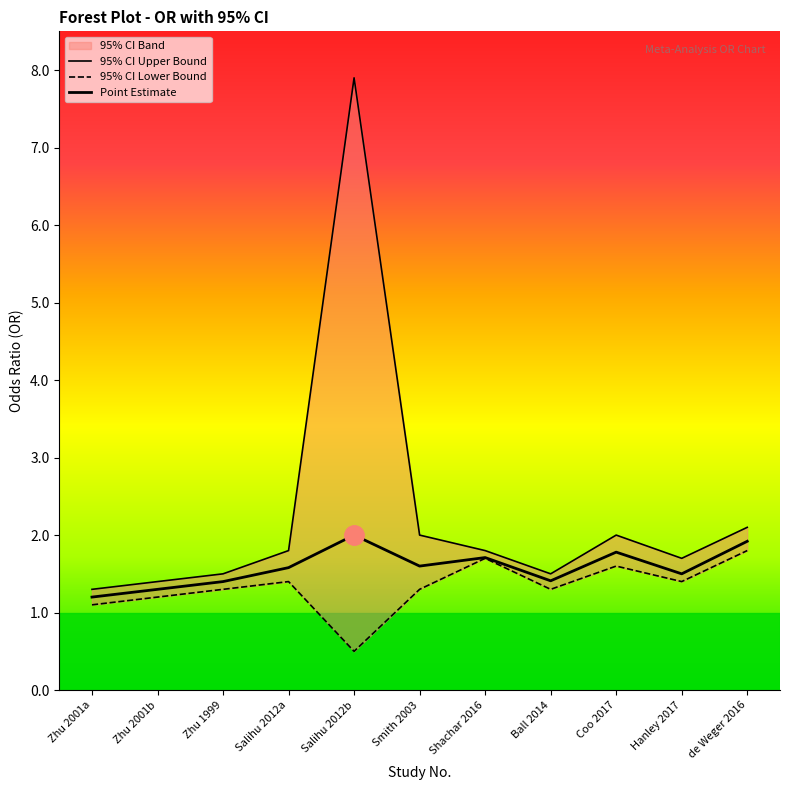

At how many categories does at least one series exceed 5?

1